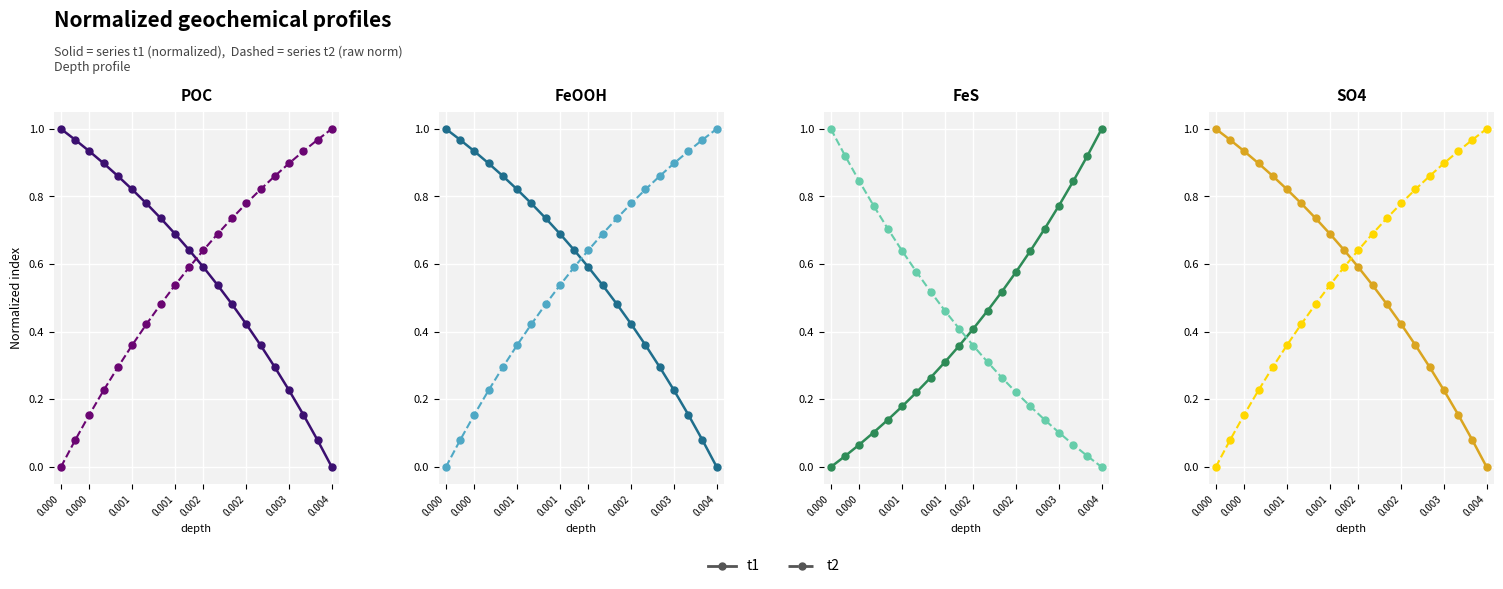

What is the difference between the maximum and minimum values in the t2 series?

1.0